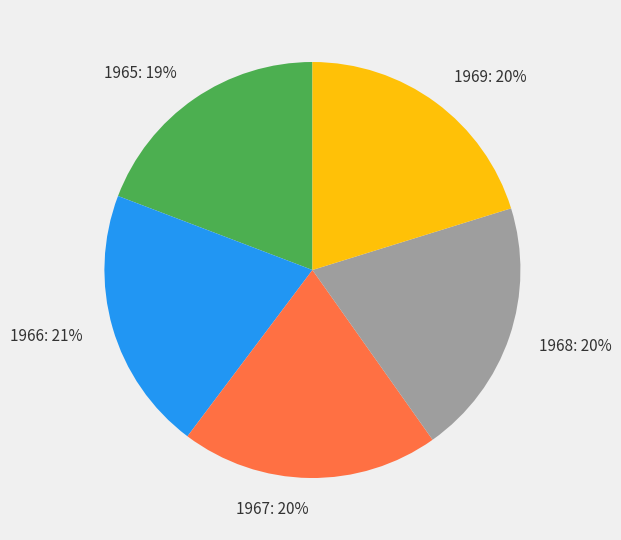

Approximately how many times larger is the value at 1969 compared to 1966?

1.0